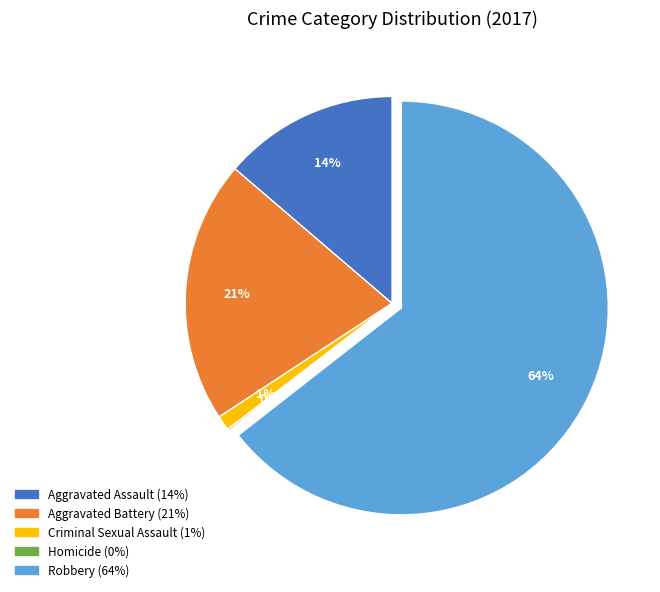

What is the majority slice?

Robbery